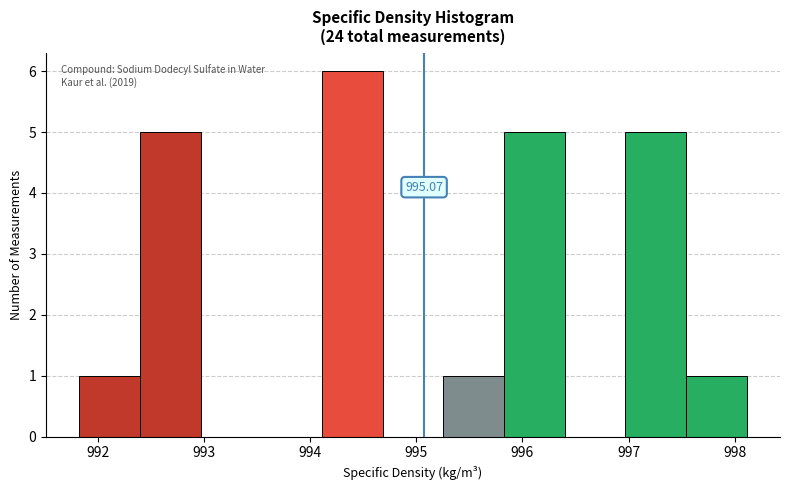

Over which range of the x-axis is the bar tallest?

994.1 to 994.7